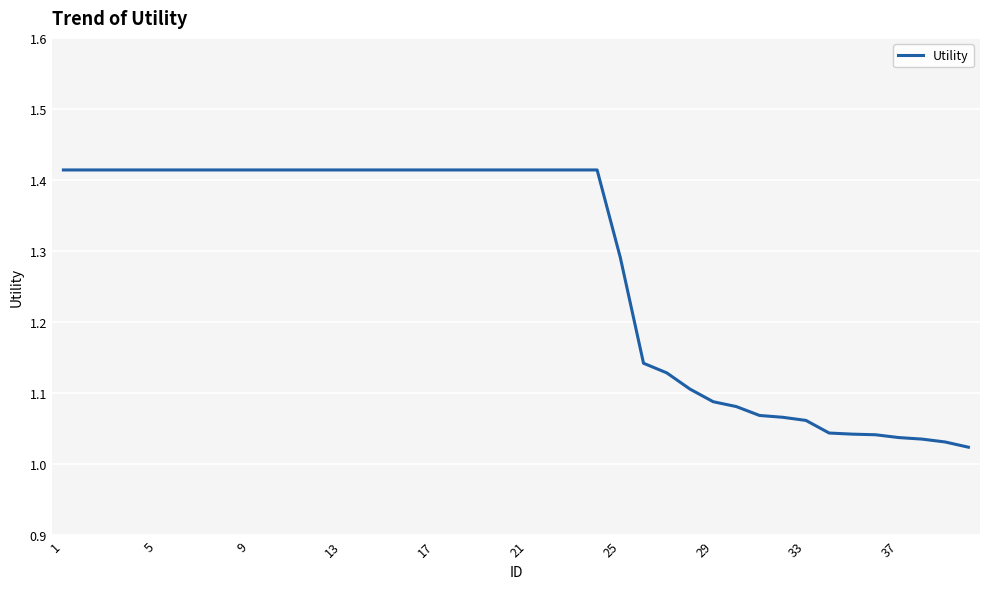

What is the difference between the maximum and minimum values?

0.4